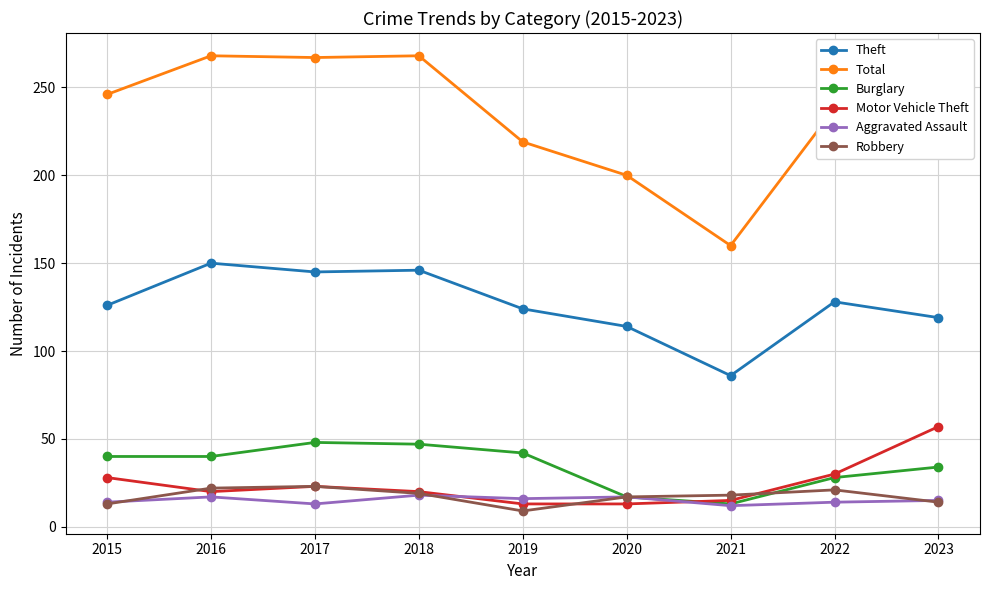

True or false: Burglary has a value of 40 at 2015.

True